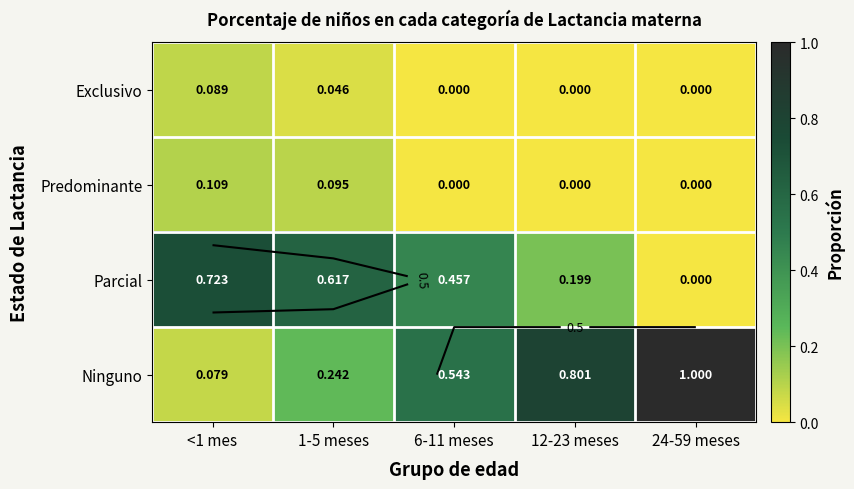

What is the spread (max minus min) of values at <1 mes?

0.6